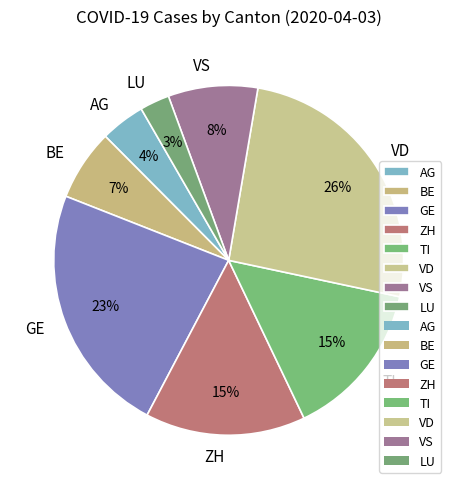

True or false: VS accounts for 8% of the total.

True